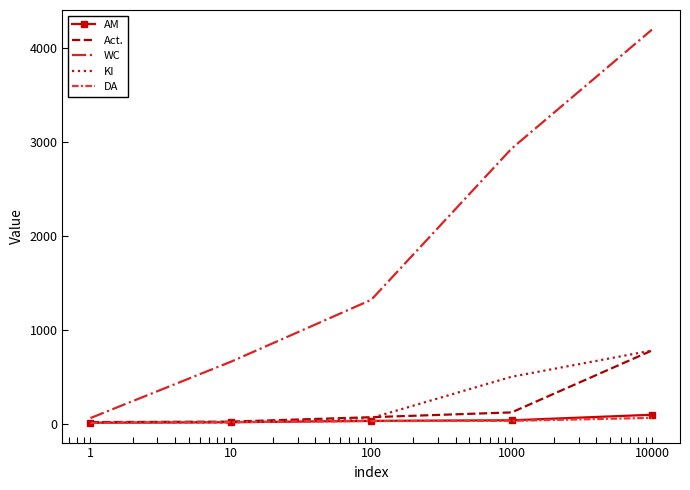

What is the difference between the maximum and minimum values in the AM series?

85